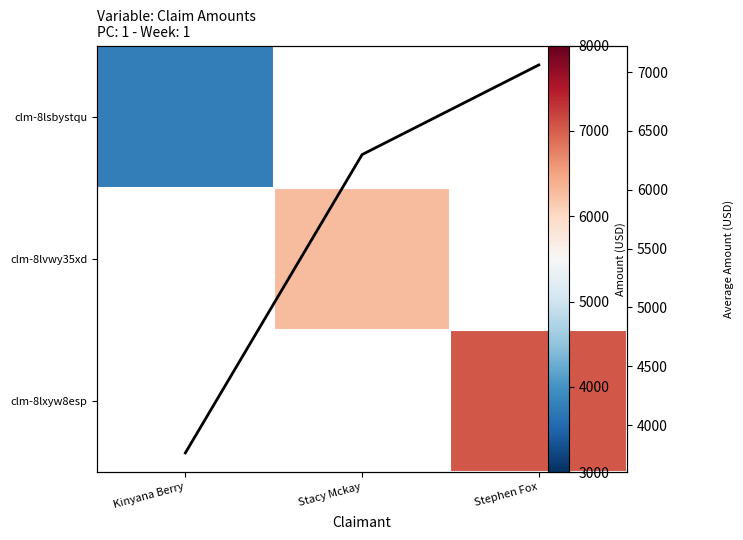

List the labels in order of clm-8lxyw8esp value, smallest first.

Kinyana Berry, Stacy Mckay, Stephen Fox